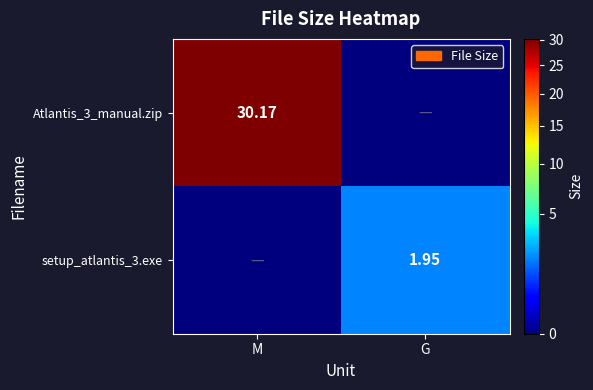

What is the difference between the maximum and minimum values in the Atlantis_3_manual.zip series?

30.2